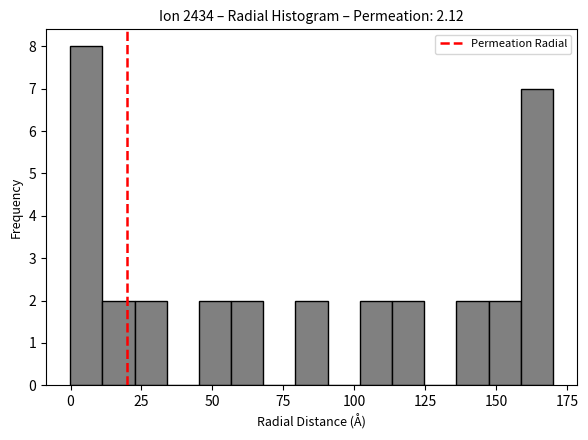

Around what value on the x-axis is the tallest bar? Give the approximate position of its centre, as read against the axis.

5